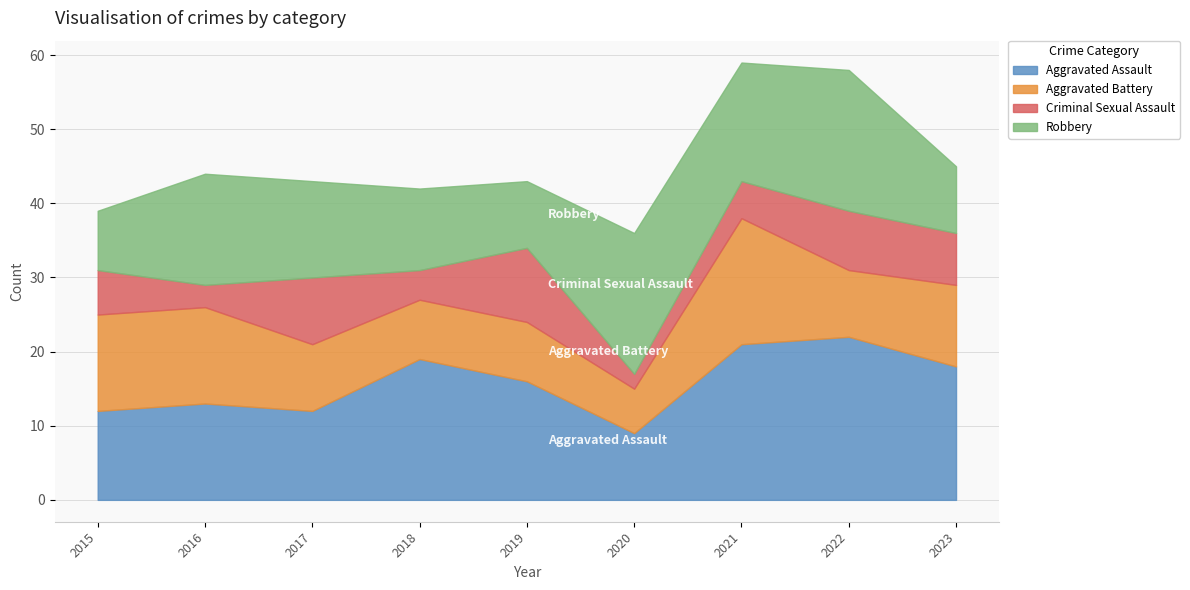

At which label is Criminal Sexual Assault closest to 6?

2015